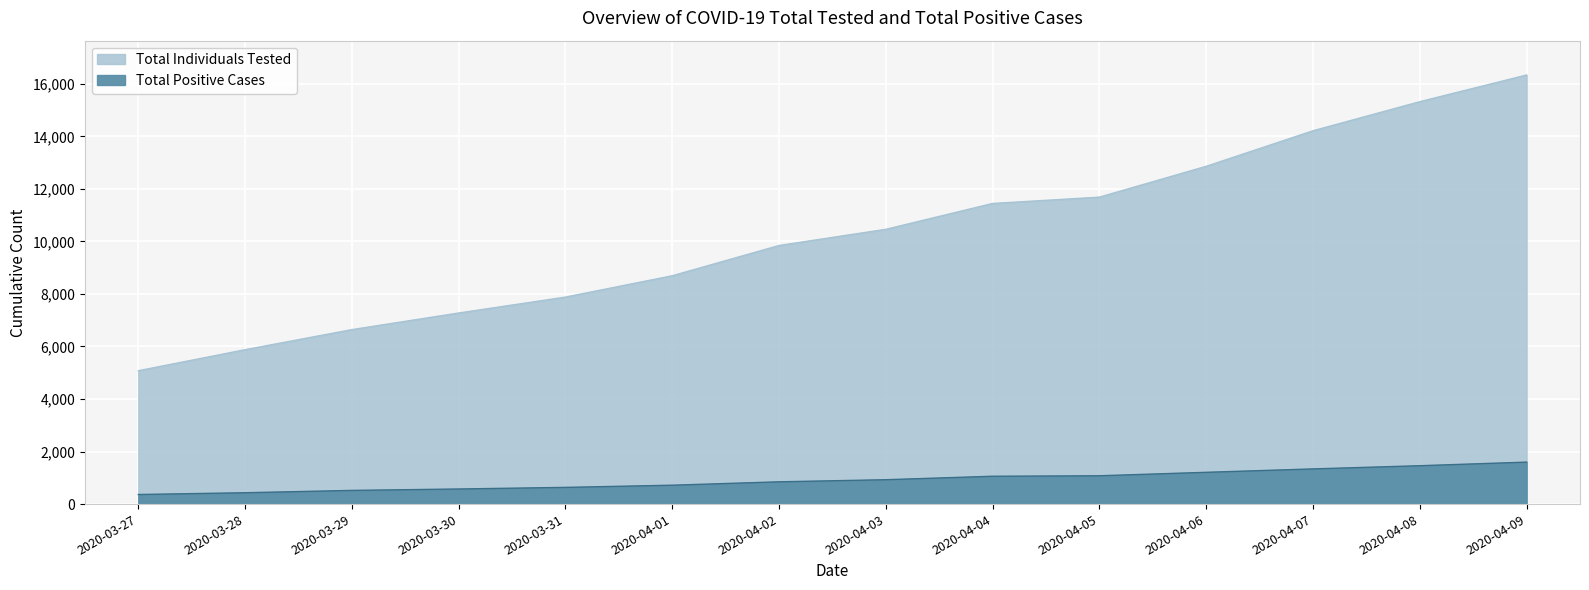

The Total Individuals Tested series shows 15320 at 2020-04-08. True or false?

True